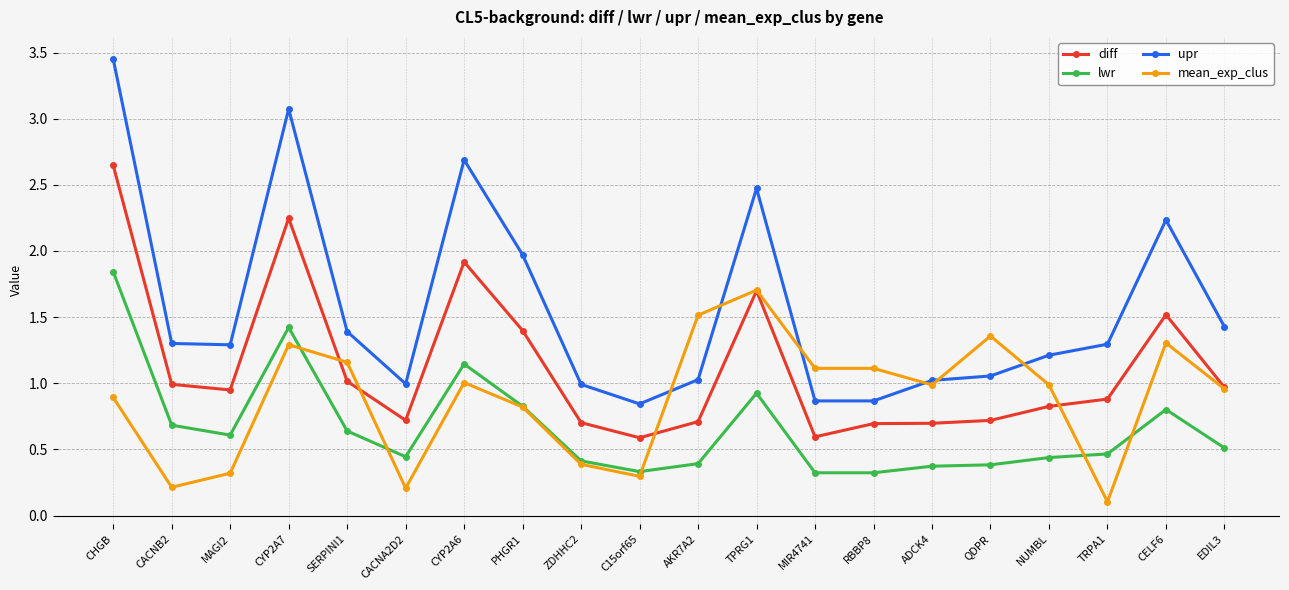

At which category does lwr reach its first local peak?

CYP2A7